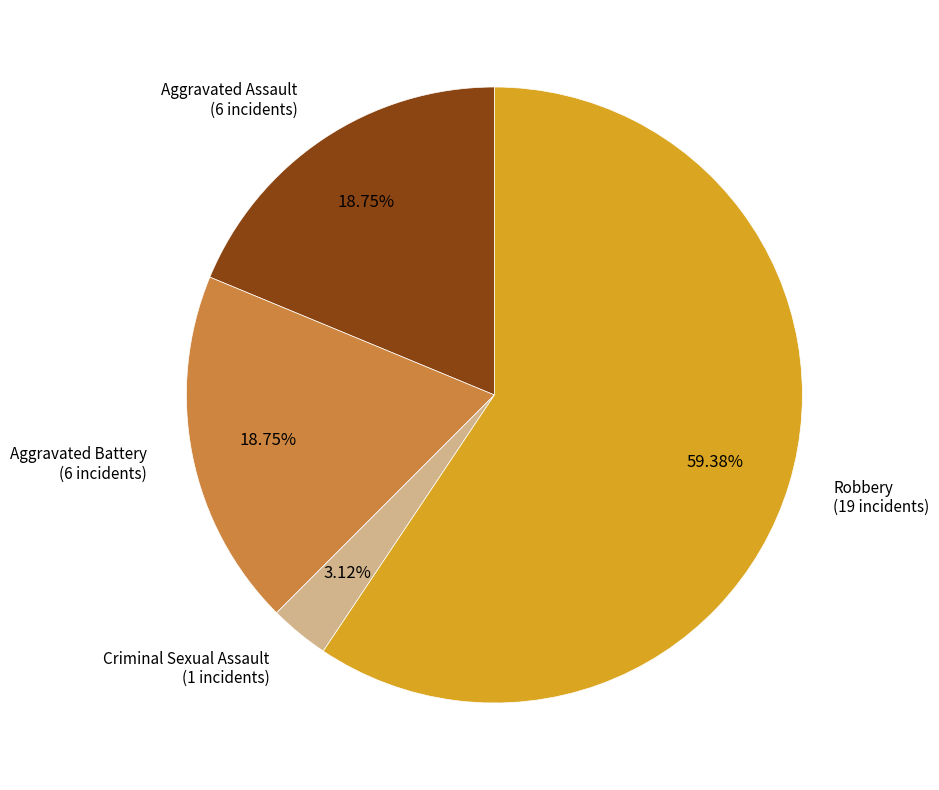

Does any single category account for the majority?

Yes